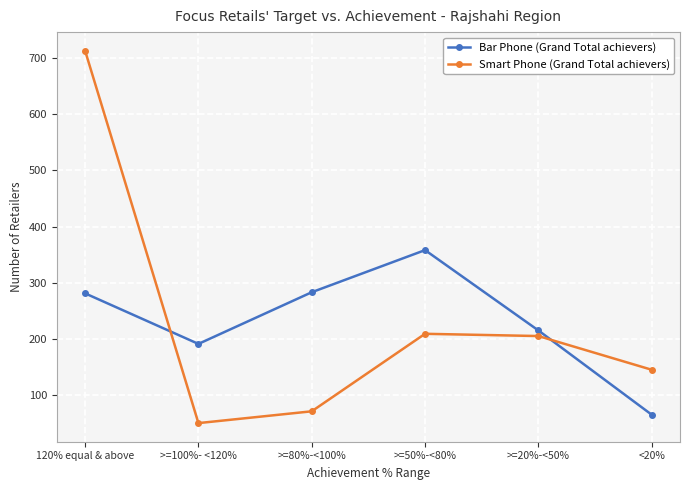

Does the chart have visible grid lines?

Yes